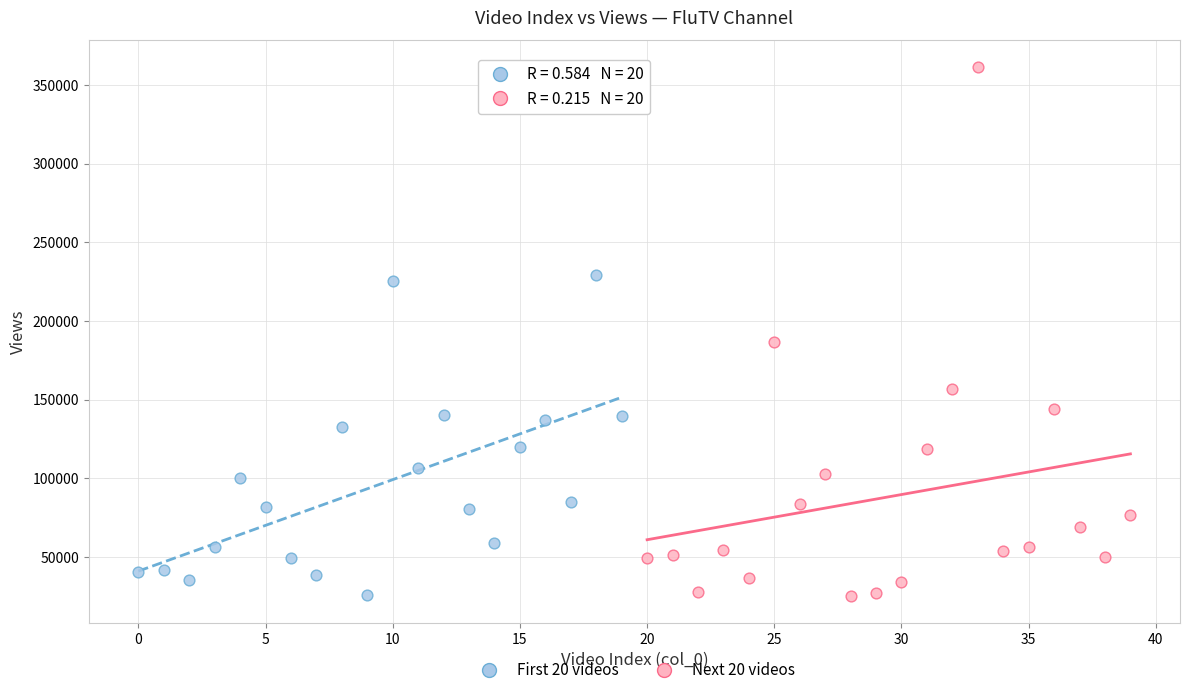

Which series has the widest spread of Y values?

Next 20 videos